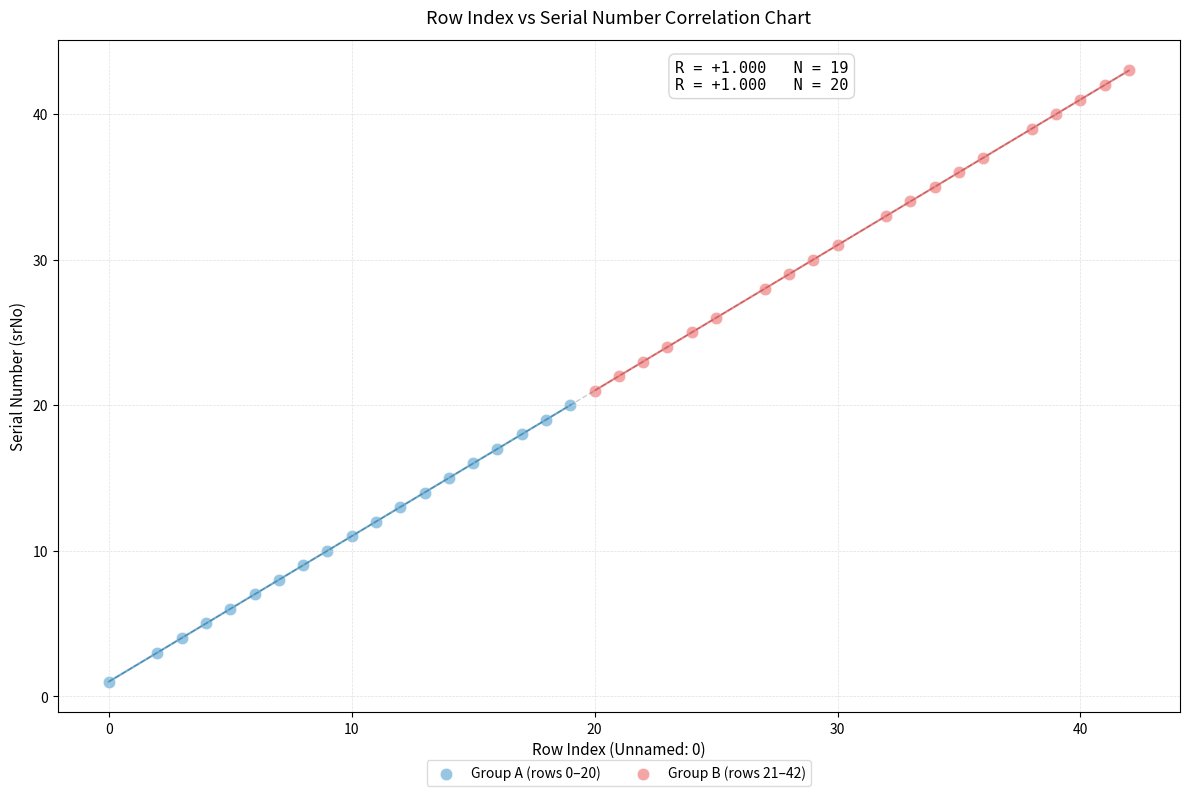

Which series reaches the maximum Y coordinate?

Group B (rows 21–42)